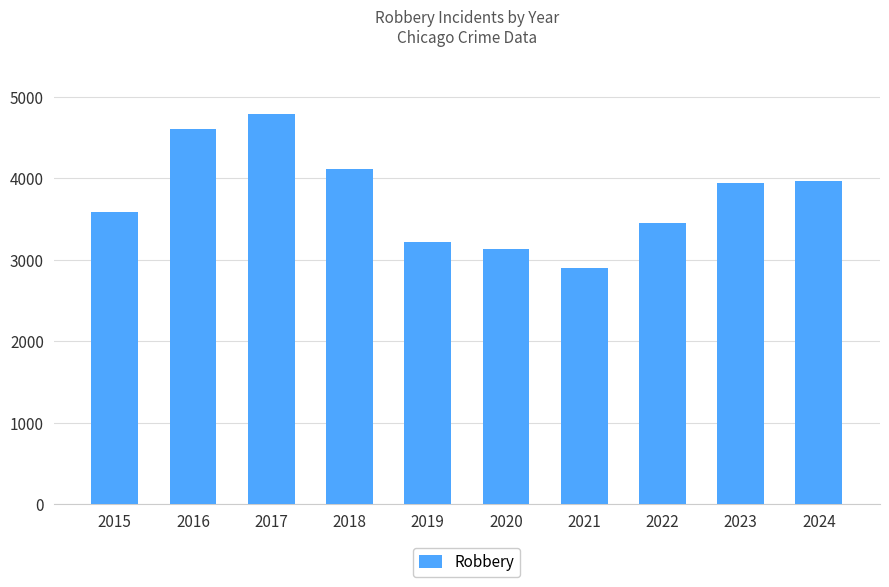

The value at 2015 is 3581. True or false?

True